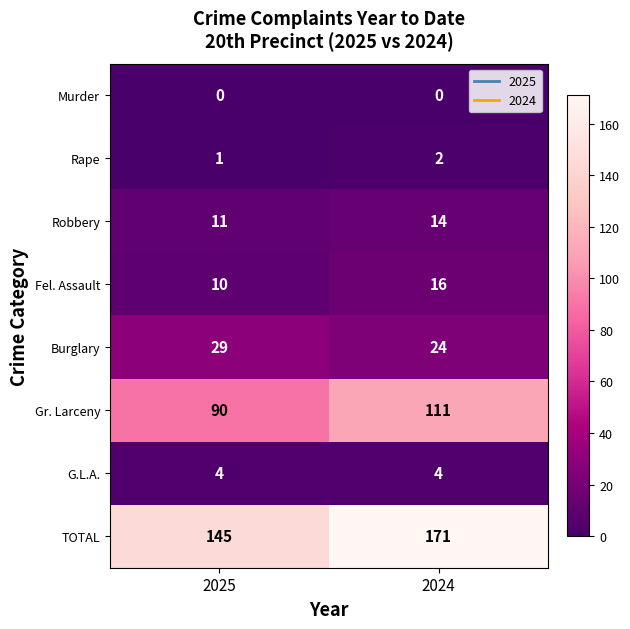

At 2025, list the series in order from largest to smallest.

TOTAL, Gr. Larceny, Burglary, Robbery, Fel. Assault, G.L.A., Rape, Murder